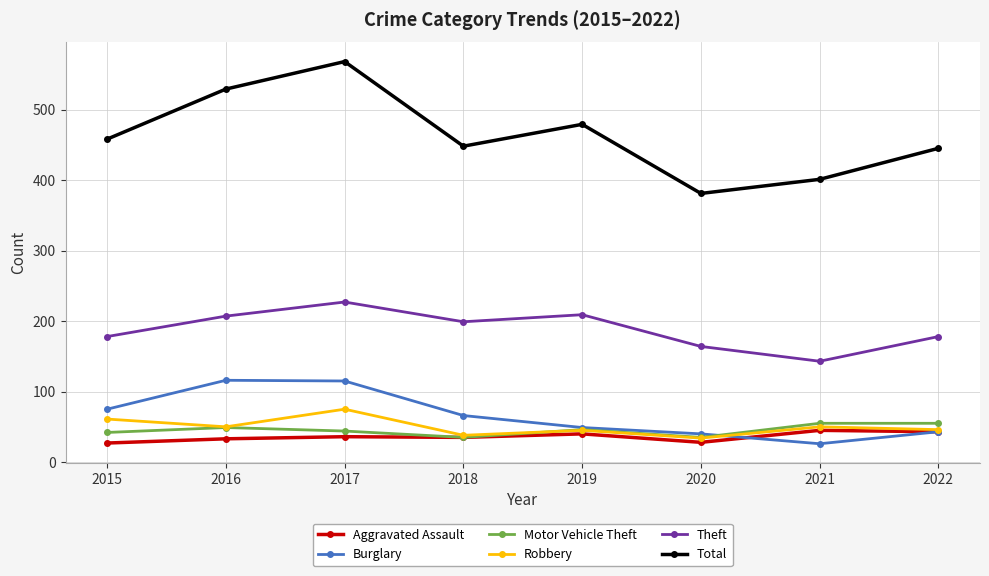

Which series has the largest range (max minus min)?

Total